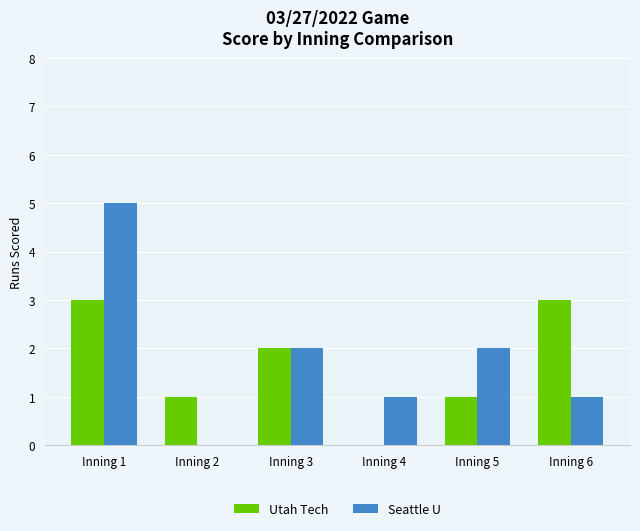

What are all the series names shown in the legend?

Utah Tech, Seattle U